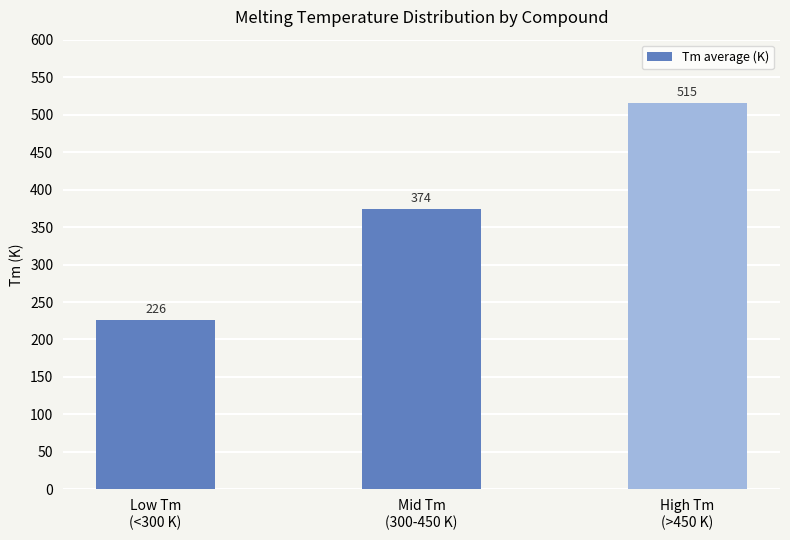

Approximately how many times larger is the value at Low Tm
(<300 K) compared to High Tm
(>450 K)?

0.4